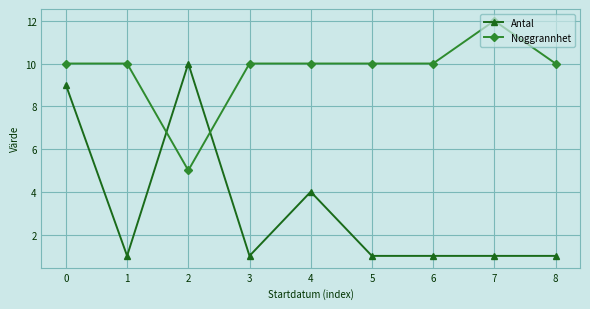

Which label corresponds to the largest value in the chart?

7